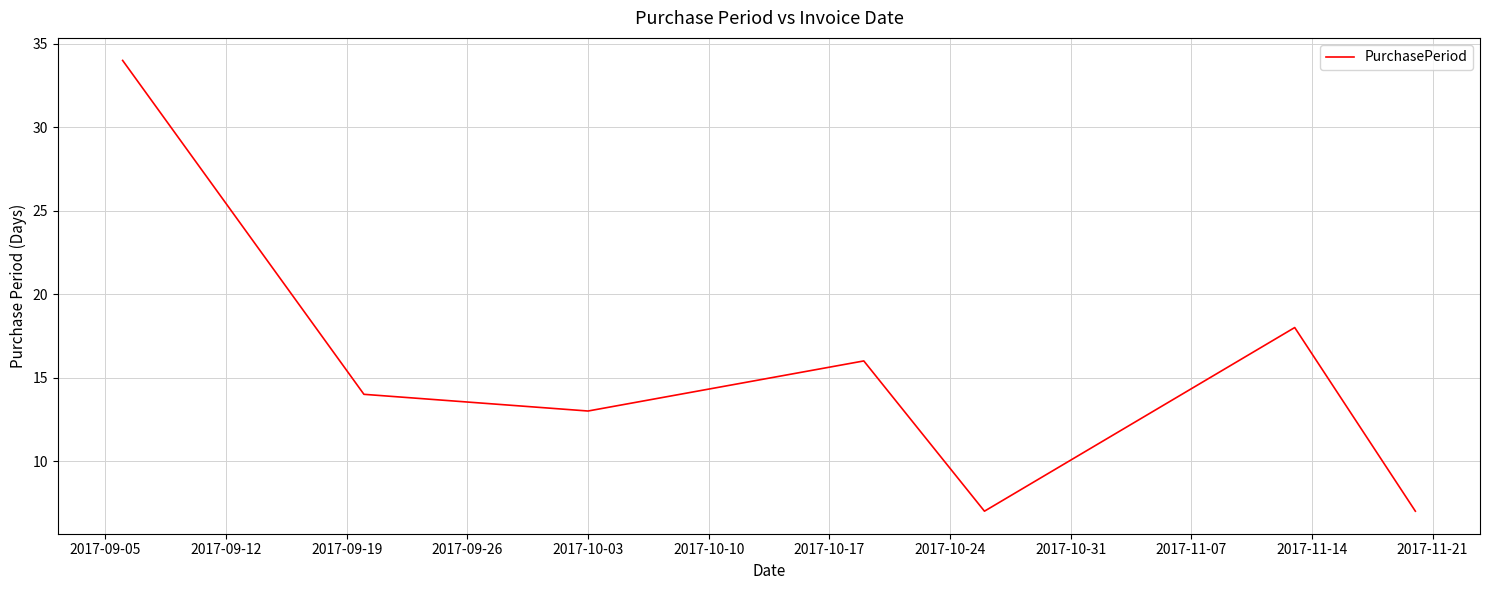

What is the difference between the maximum and minimum values?

27